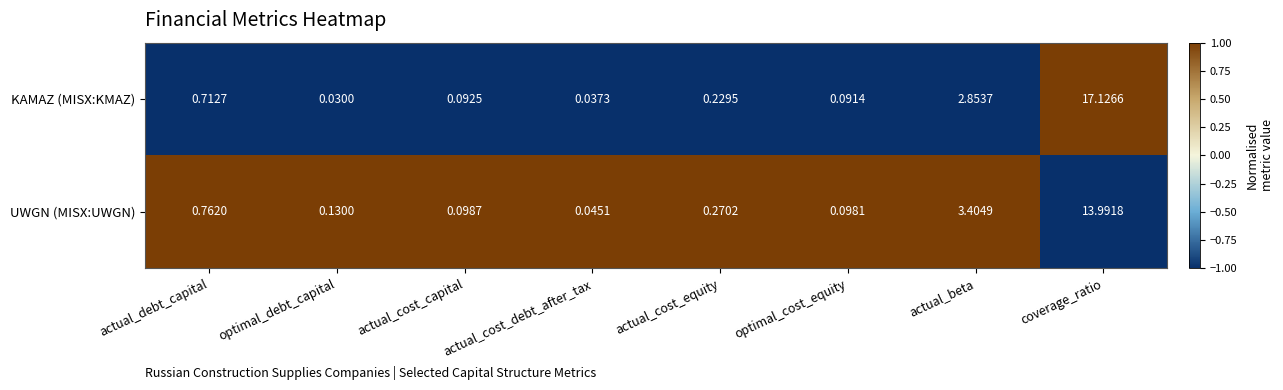

Rank the series by their average value, from highest to lowest.

KAMAZ (MISX:KMAZ), UWGN (MISX:UWGN)